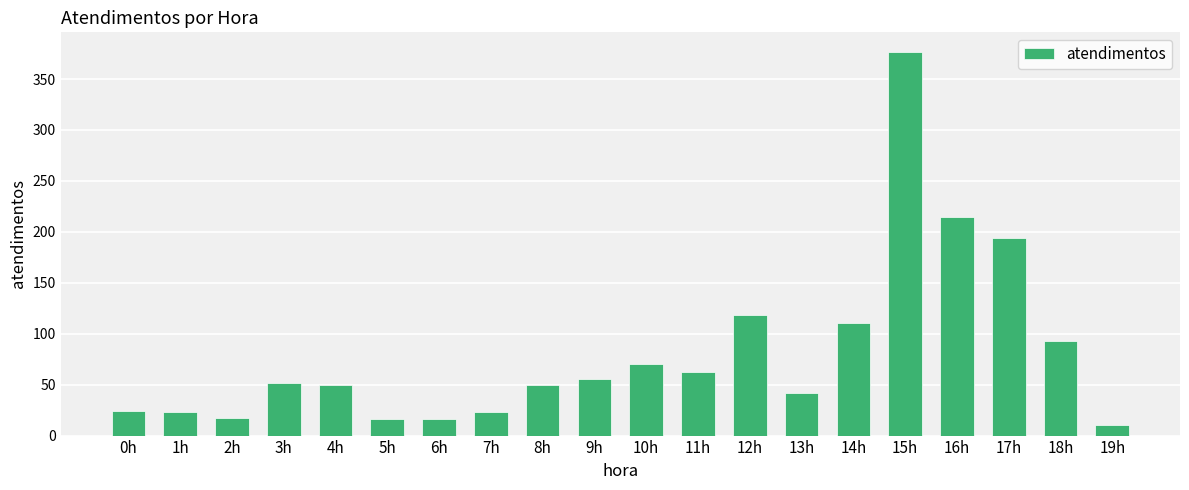

True or false: the data shows 116 at 10h.

False